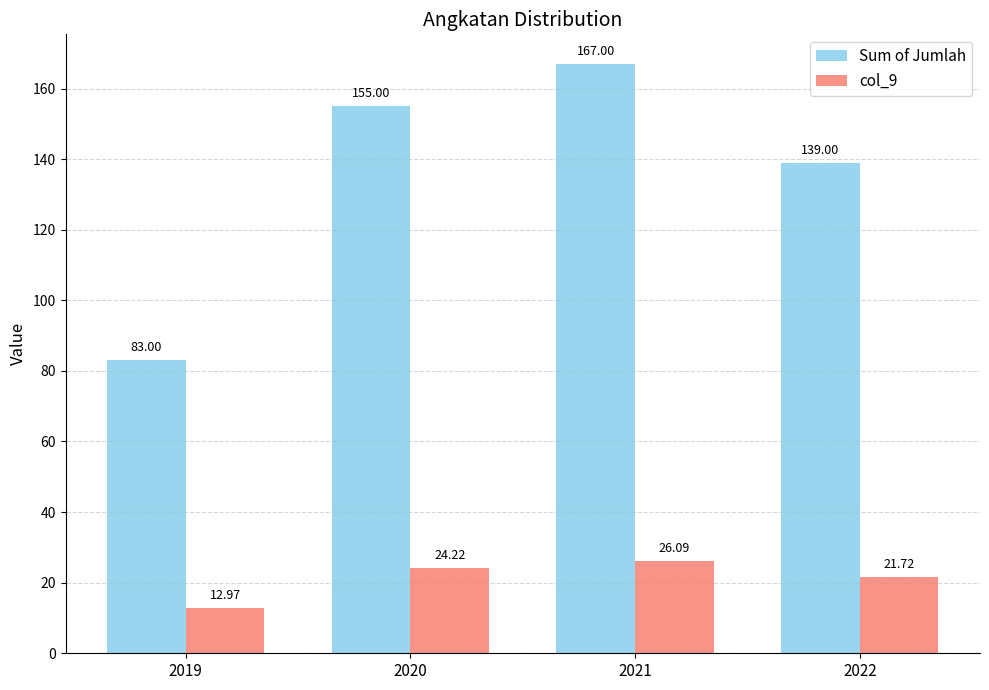

What are all the series names shown in the legend?

Sum of Jumlah, col_9